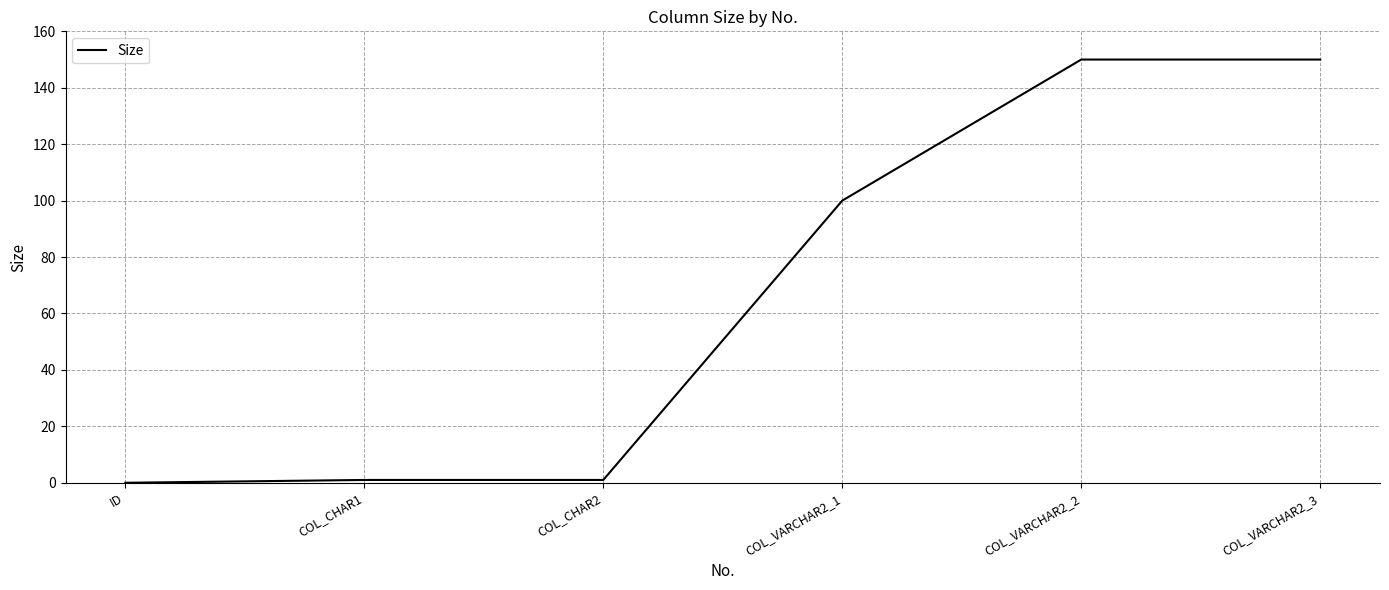

What is the change in value from ID to COL_VARCHAR2_1?

+100